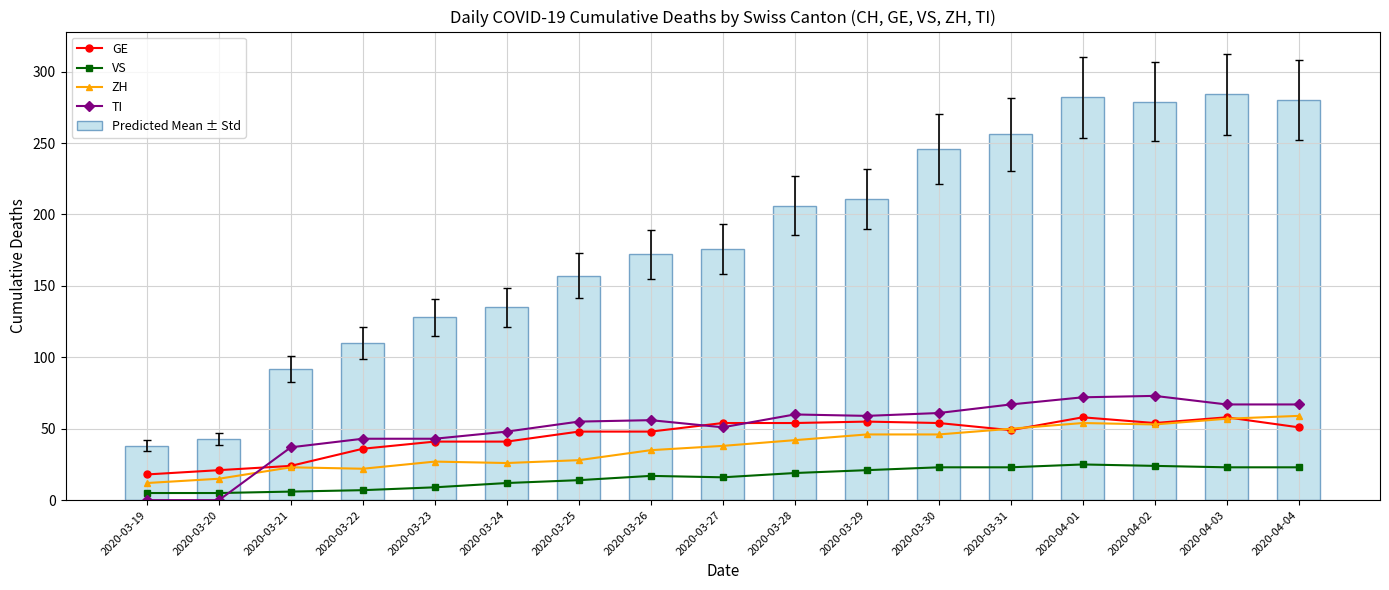

What is the difference between the maximum and second lowest values in the TI series?

73